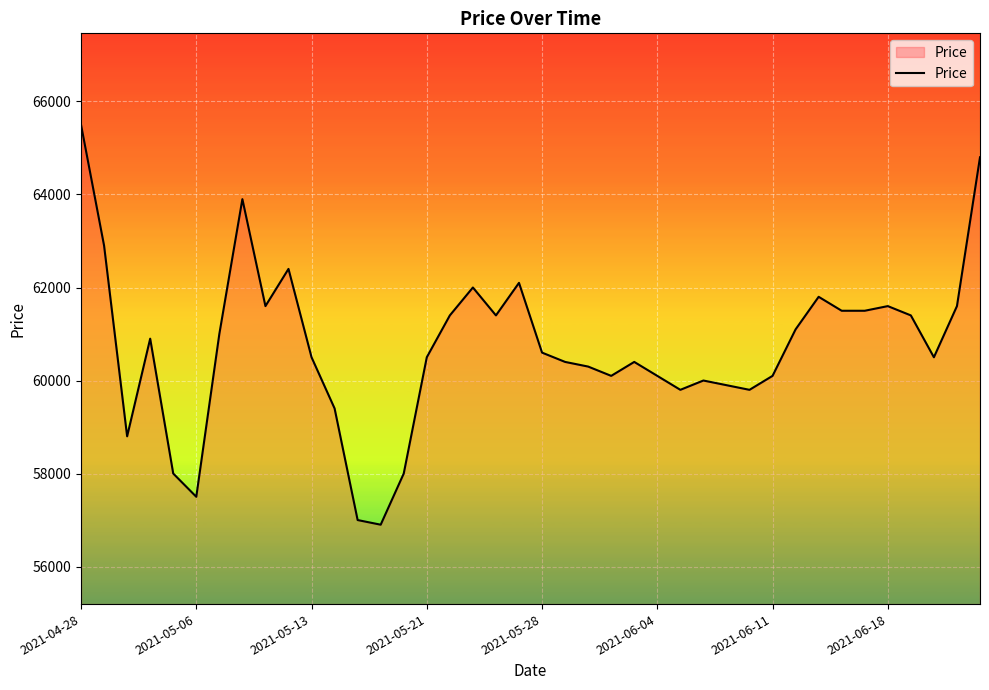

What is the difference between the maximum and minimum values?

8600